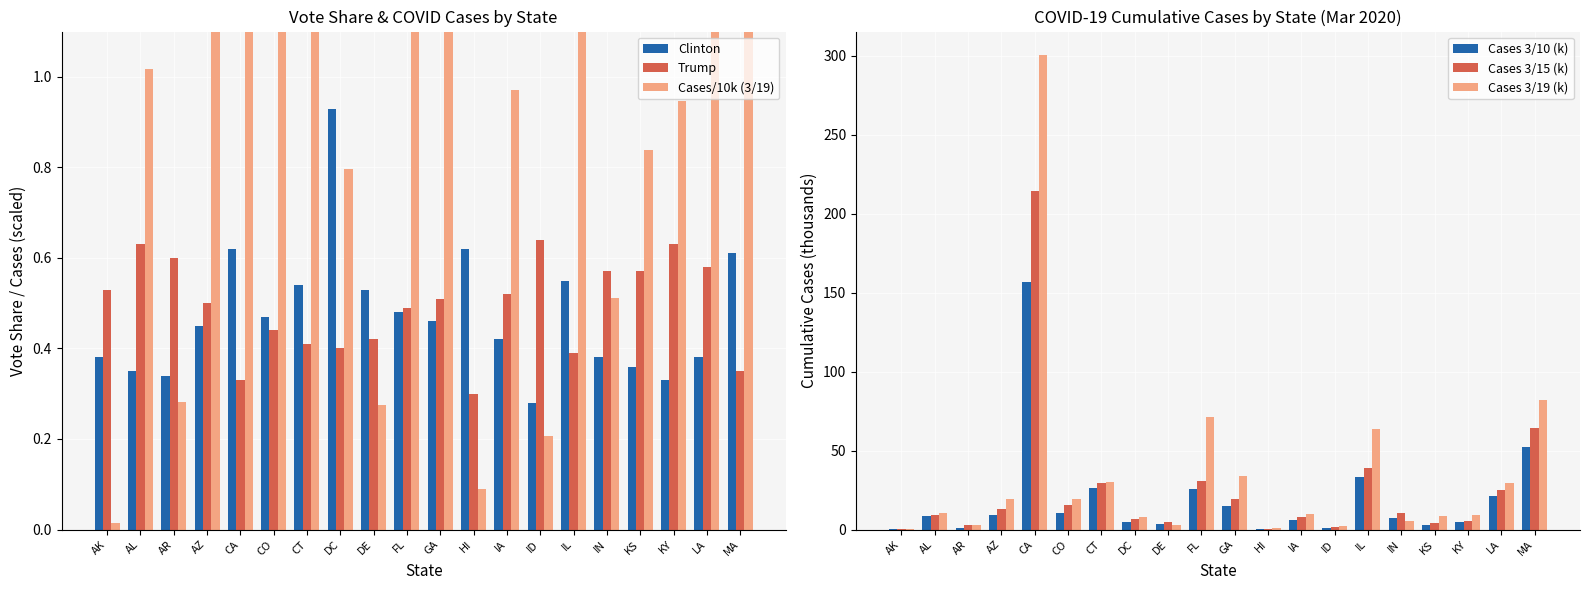

Reading left to right, extract all data points from this chart.

Clinton: 0.4	0.3	0.3	0.5	0.6	0.5	0.5	0.9	0.5	0.5	0.5	0.6	0.4	0.3	0.6	0.4	0.4	0.3	0.4	0.6
Trump: 0.5	0.6	0.6	0.5	0.3	0.4	0.4	0.4	0.4	0.5	0.5	0.3	0.5	0.6	0.4	0.6	0.6	0.6	0.6	0.3
Cases/10k (3/19): 0.0	1.0	0.3	1.9	30.0	1.9	3.0	0.8	0.3	7.1	3.4	0.1	1.0	0.2	6.4	0.5	0.8	0.9	3.0	8.2
Cases 3/10 (k): 0.1	8.4	1.1	8.9	156.5	10.4	26.3	5.0	3.4	25.5	15.1	0.4	5.9	0.9	33.0	7.4	3.2	4.7	21.0	52.3
Cases 3/15 (k): 0.2	9.4	3.0	13.2	214.5	15.3	29.3	6.7	4.6	30.5	19.1	0.5	7.9	1.5	39.3	10.1	4.2	5.1	25.3	64.3
Cases 3/19 (k): 0.1	10.2	2.8	19.3	300.3	19.4	30.0	8.0	2.7	71.0	34.1	0.9	9.7	2.1	63.8	5.1	8.4	9.5	29.7	82.2